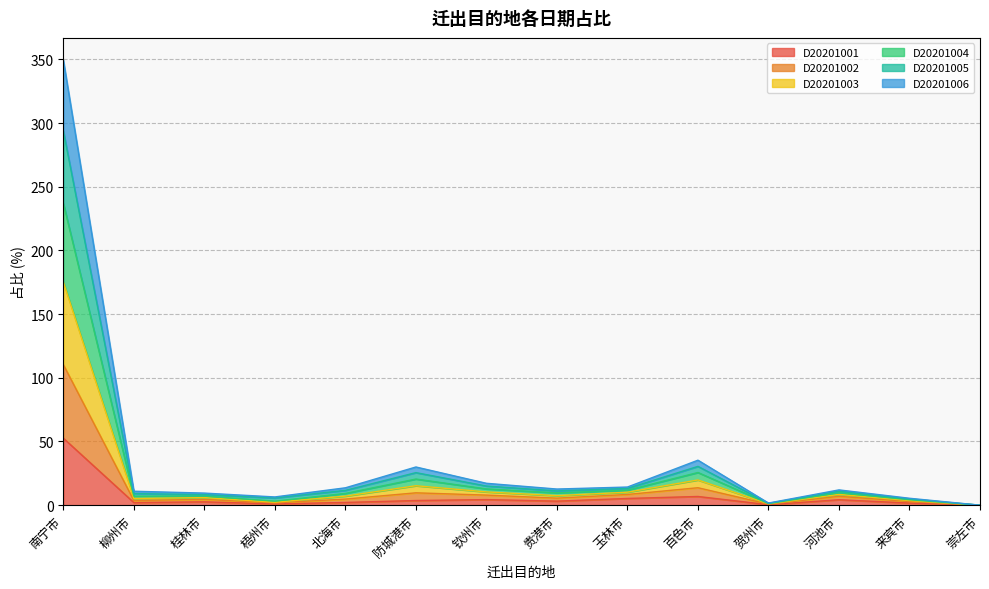

At which category does D20201003 reach its first local peak?

防城港市